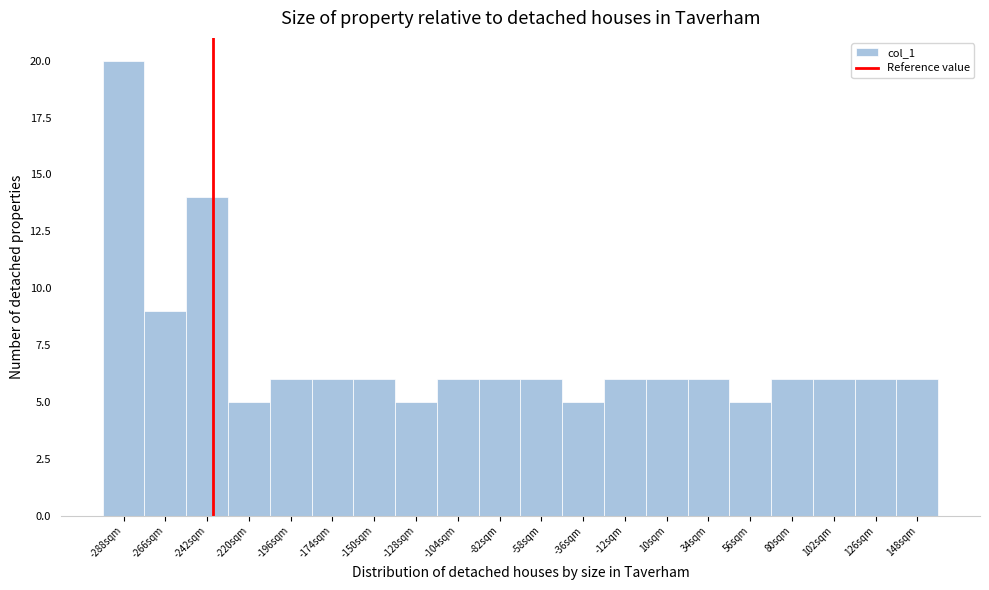

Over which range of the x-axis is the bar tallest?

-300 to -277